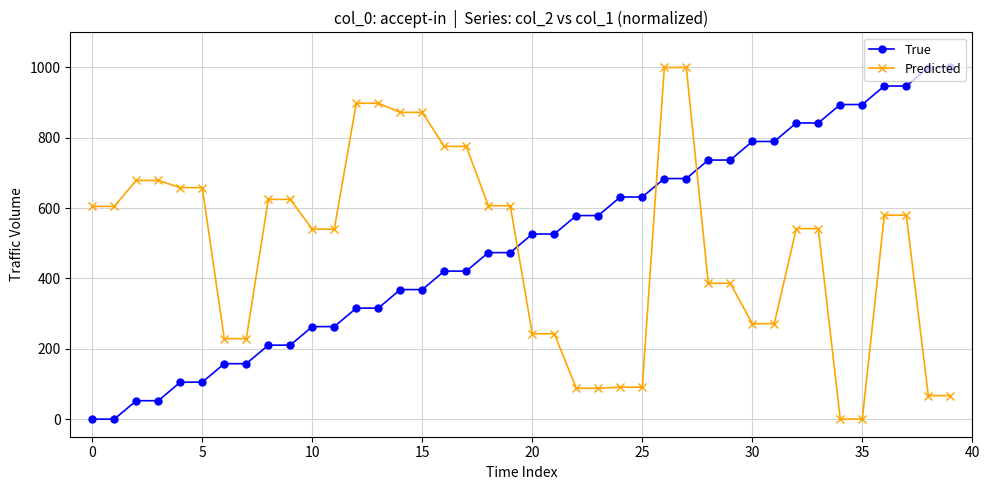

What is the difference between the maximum and minimum values in the Predicted series?

1000.0